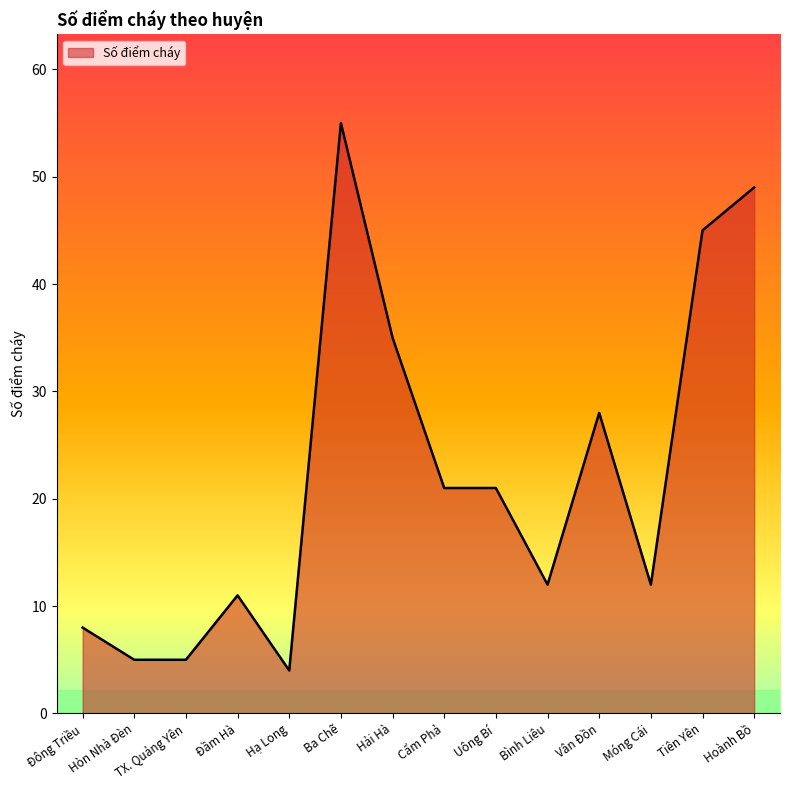

What position from the right is Đầm Hà?

11